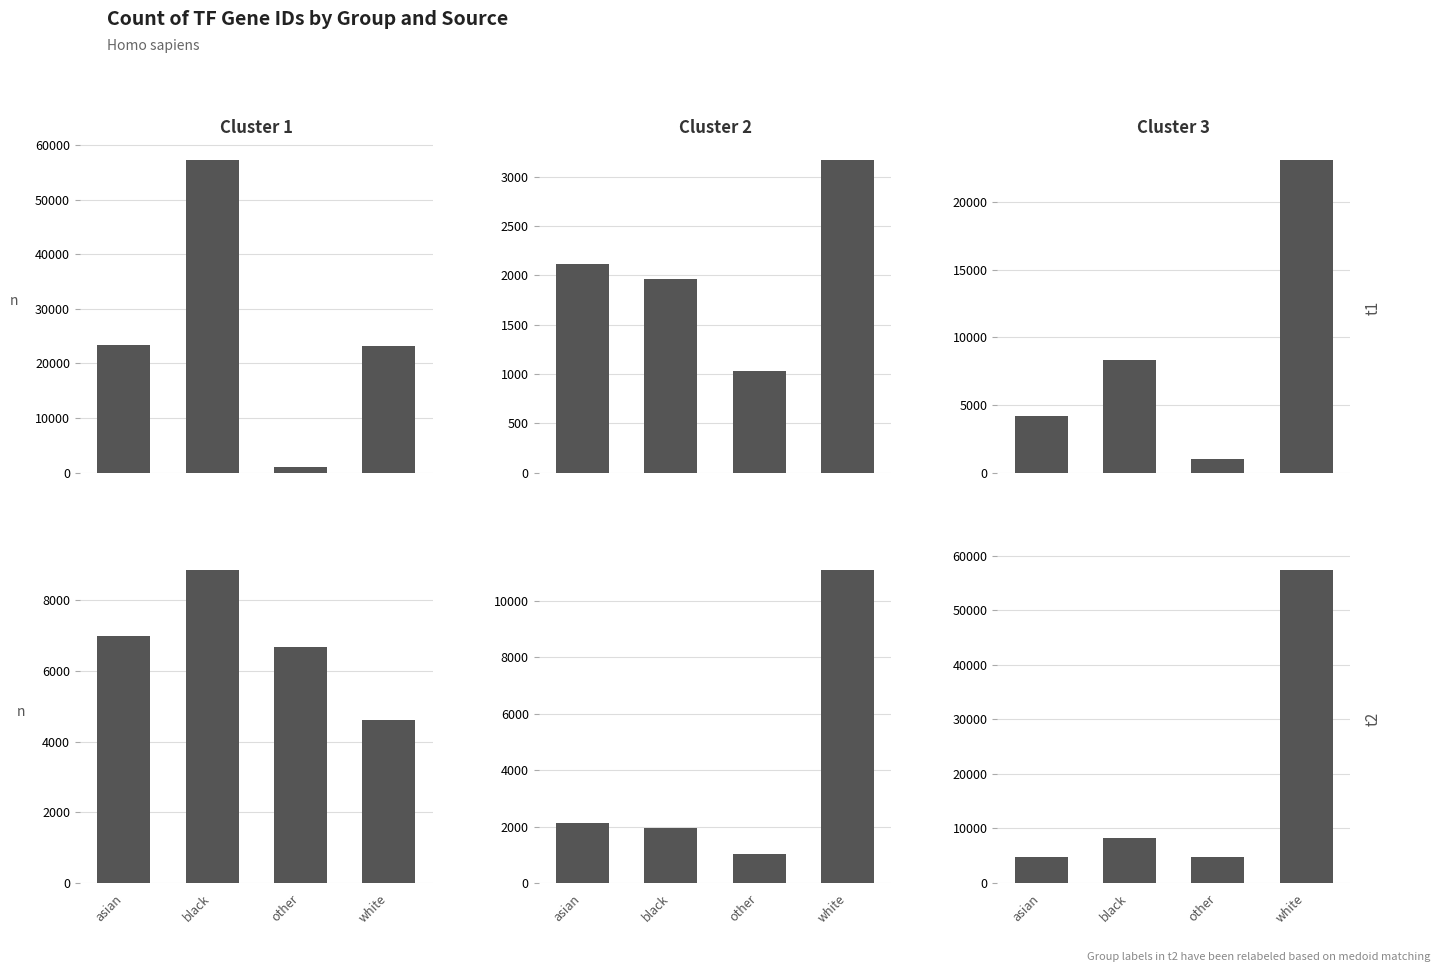

Which series has the widest spread of values?

Group 3